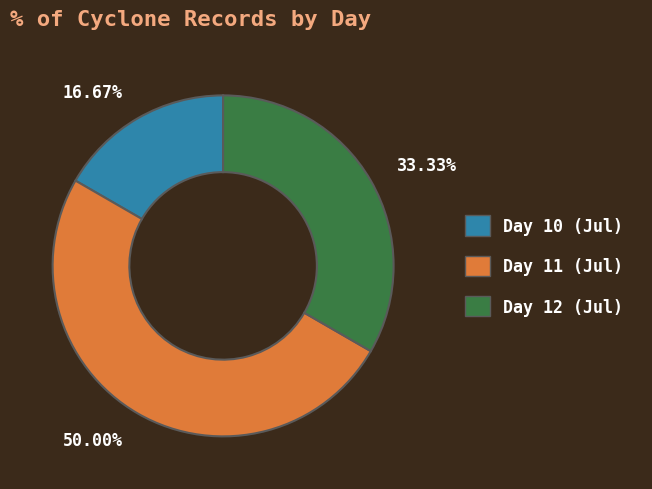

Which has a higher value, 50.00% or 33.33%?

50.00%